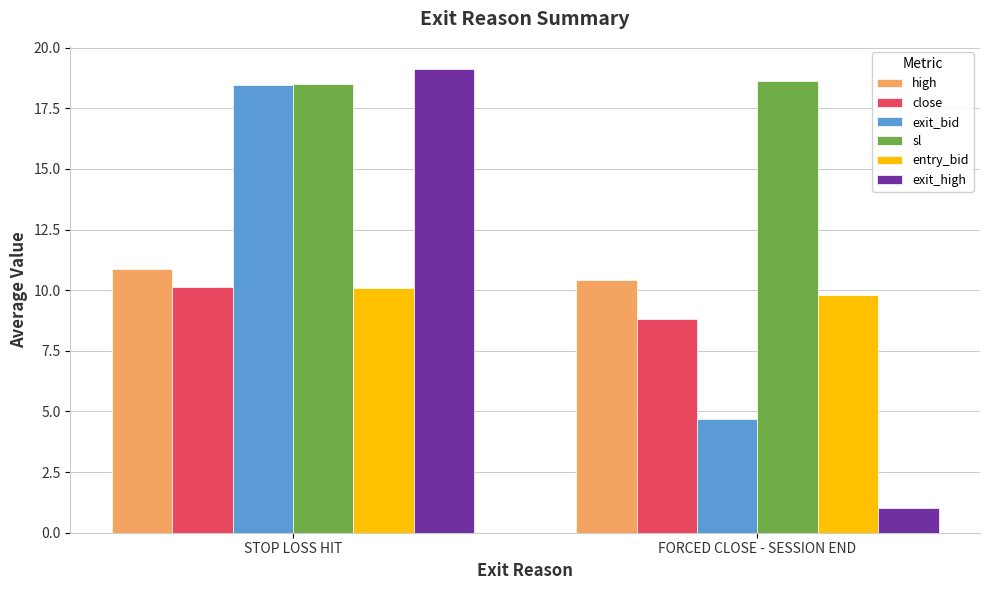

What is the difference between the sl values at FORCED CLOSE - SESSION END and STOP LOSS HIT?

0.1